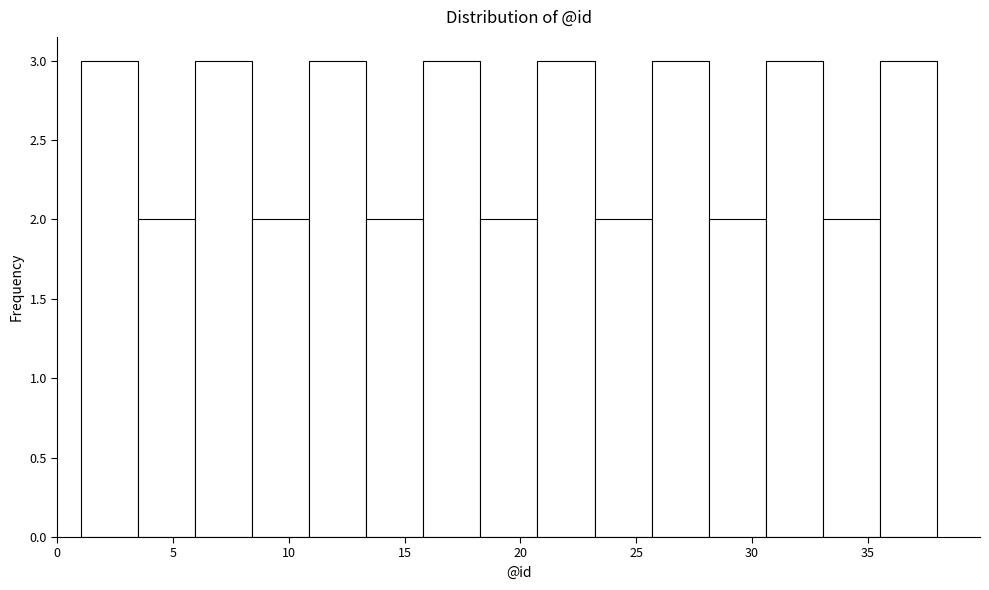

Reading left to right, transcribe this chart: for each bar, give the range it covers on the x-axis and its height. Neither the bar edges nor the heights are printed on the chart, so give them approximately, as read against the axes.

1.0 to 3.5: 3
3.5 to 6.0: 2
6.0 to 8.5: 3
8.5 to 11.0: 2
11.0 to 13.5: 3
13.5 to 16.0: 2
16.0 to 18.5: 3
18.5 to 20.5: 2
20.5 to 23.0: 3
23.0 to 25.5: 2
25.5 to 28.0: 3
28.0 to 30.5: 2
30.5 to 33.0: 3
33.0 to 35.5: 2
35.5 to 38.0: 3